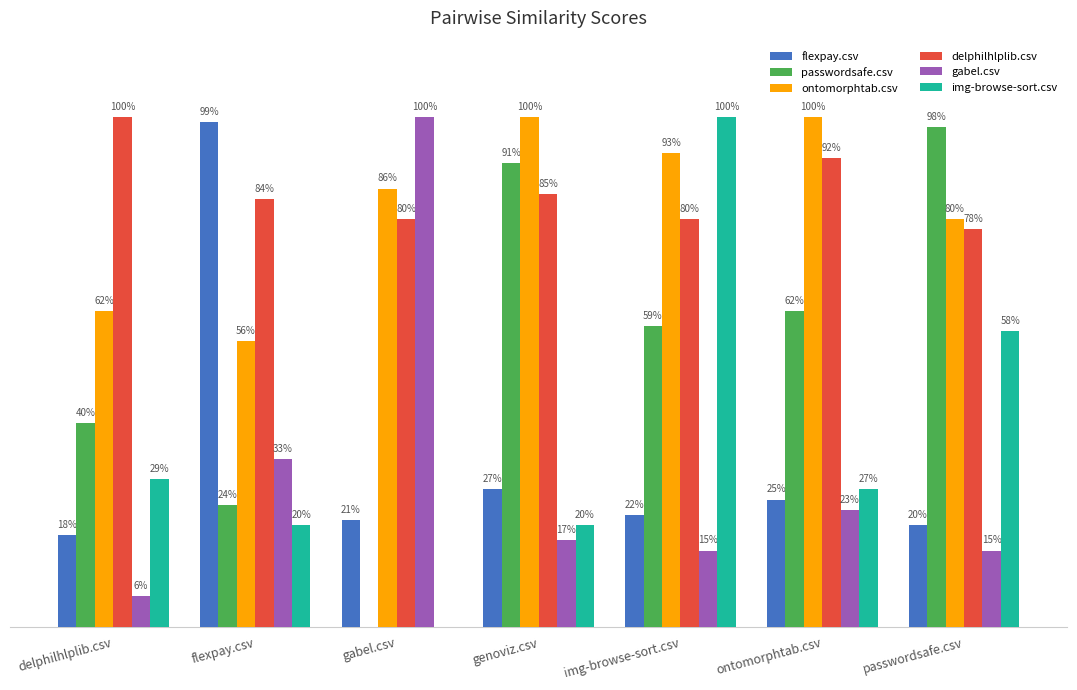

Rank the categories by ontomorphtab.csv value from highest to lowest.

genoviz.csv, ontomorphtab.csv, img-browse-sort.csv, gabel.csv, passwordsafe.csv, delphilhlplib.csv, flexpay.csv